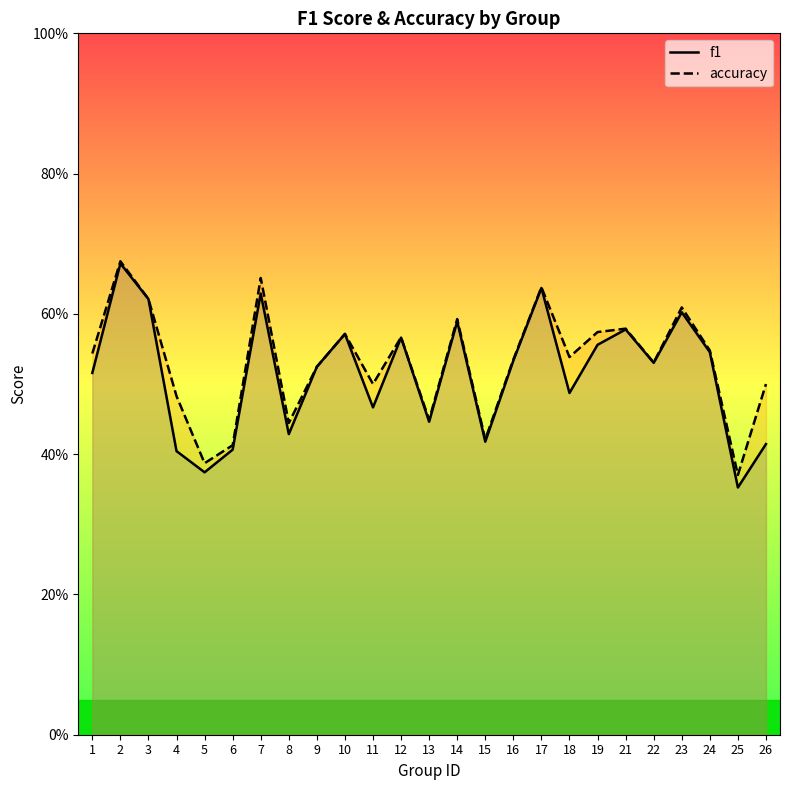

What is the sum of all f1 values?

12.9